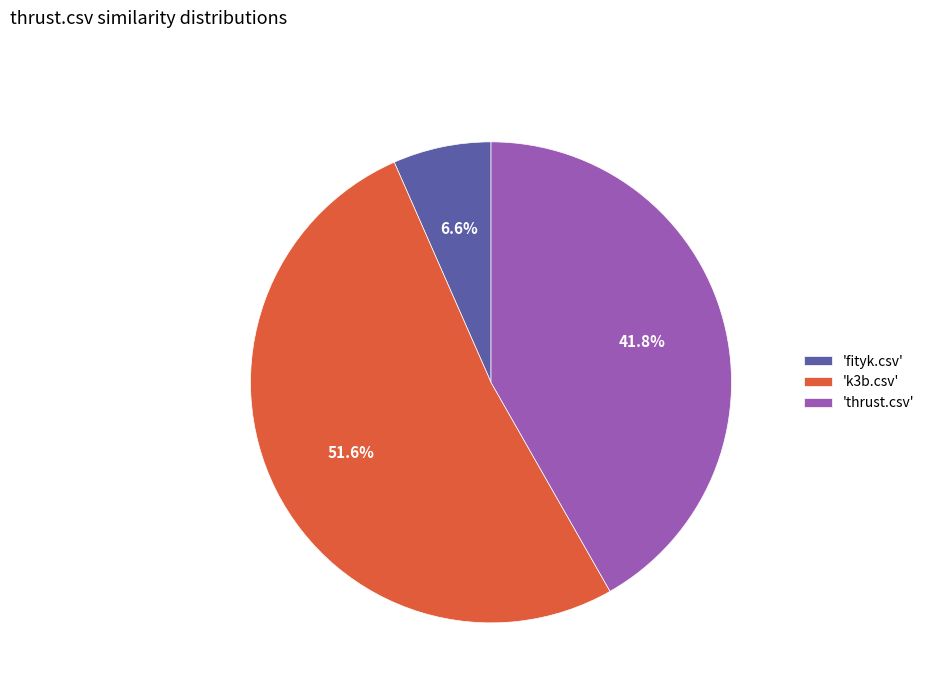

Between 'thrust.csv' and 'k3b.csv', which is larger?

'k3b.csv'